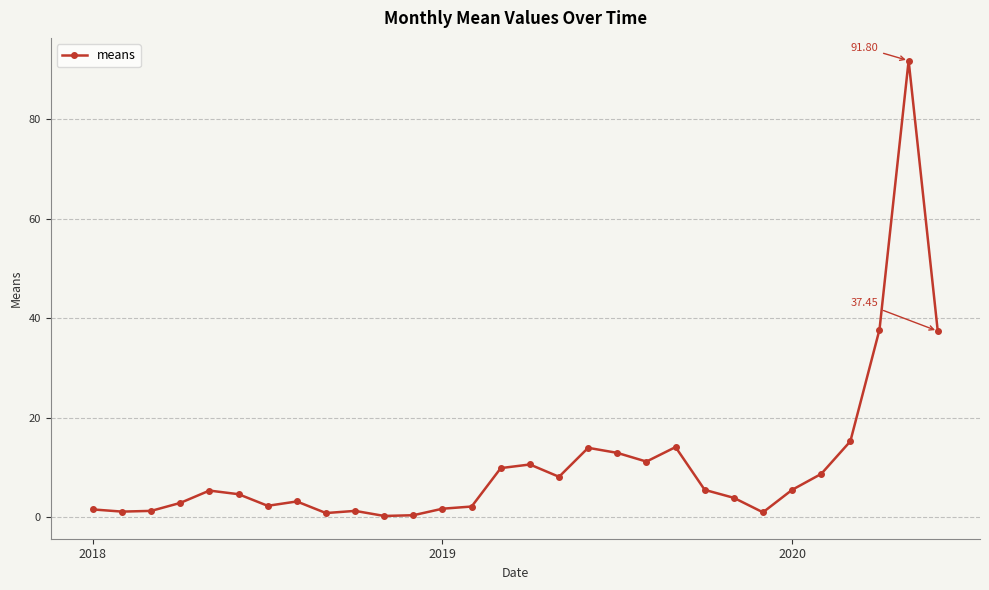

True or false: there are more than 2 points higher than both neighbors.

True